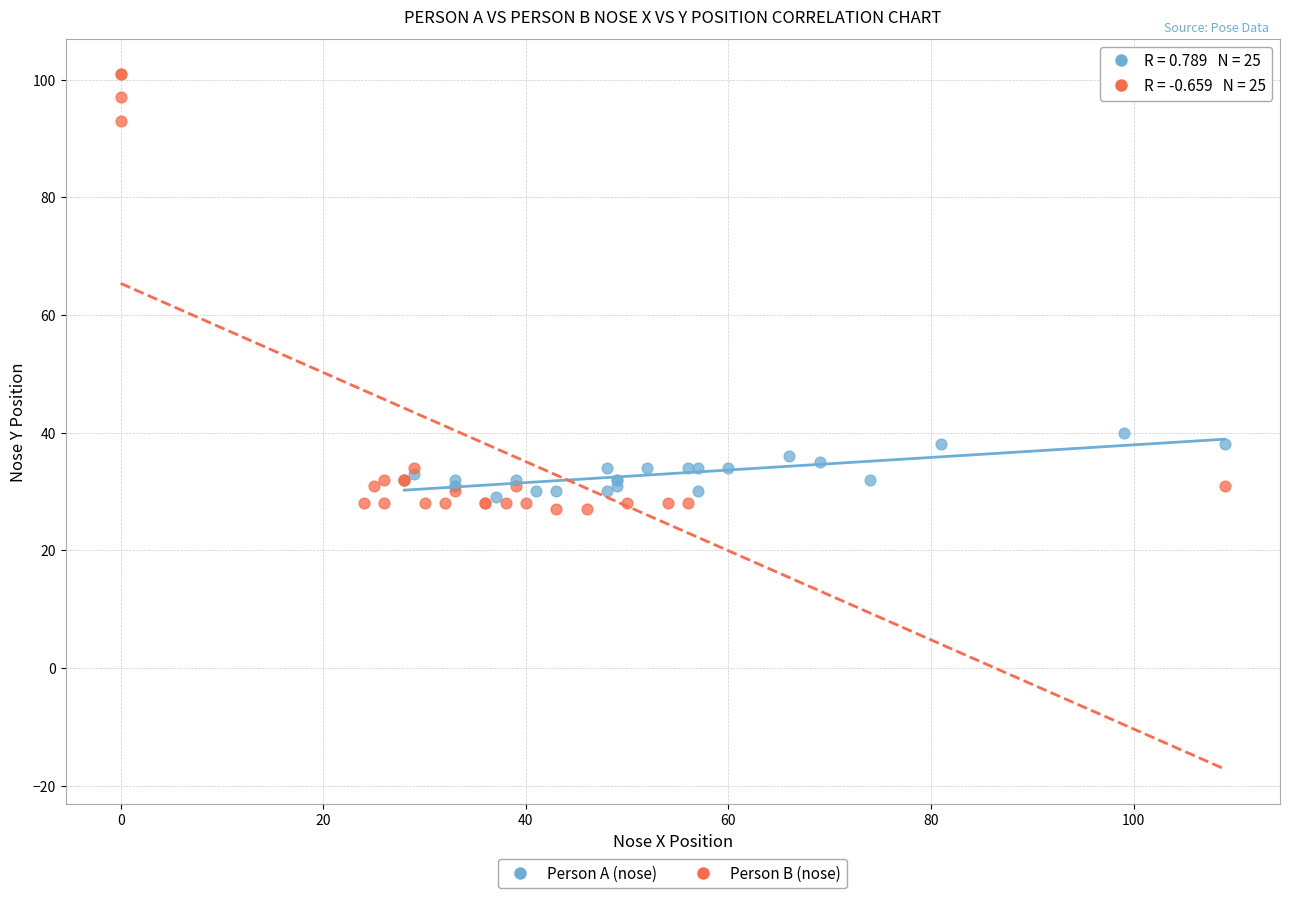

Which series contains the highest Y value?

Person B (nose)